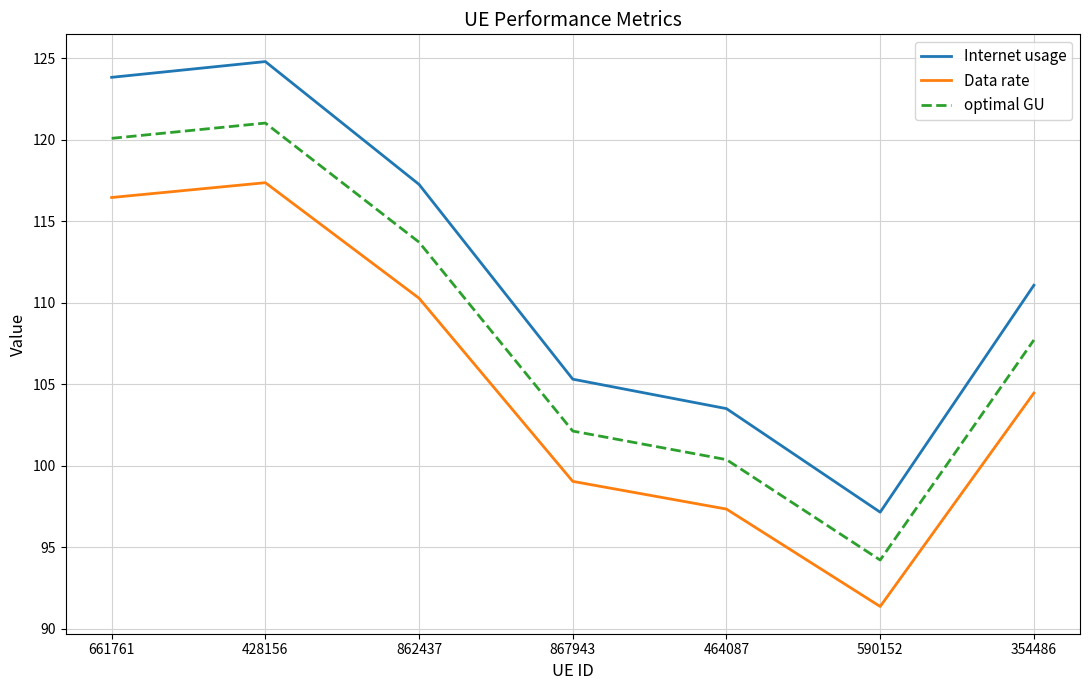

What is the difference between the second highest and minimum values in the optimal GU series?

25.9